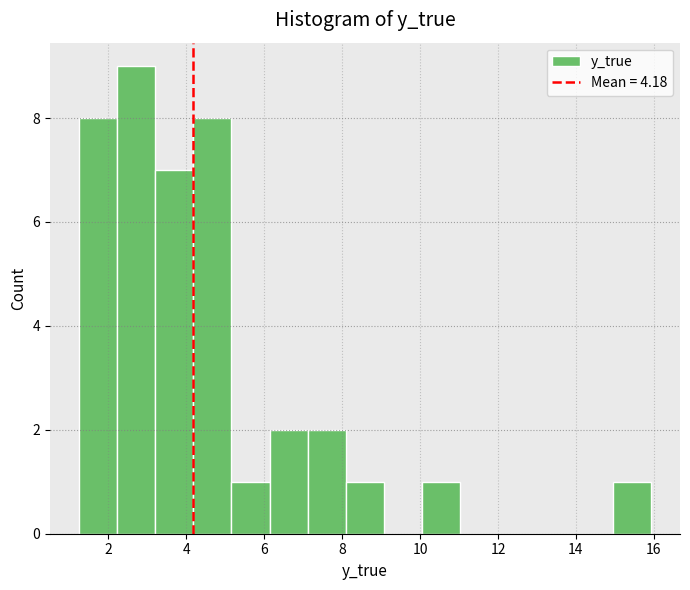

Reading left to right, transcribe this chart: for each bar, give the range it covers on the x-axis and its height. Neither the bar edges nor the heights are printed on the chart, so give them approximately, as read against the axes.

1.2 to 2.2: 8
2.2 to 3.2: 9
3.2 to 4.2: 7
4.2 to 5.2: 8
5.2 to 6.2: 1
6.2 to 7.2: 2
7.2 to 8.0: 2
8.0 to 9.0: 1
9.0 to 10.0: 0
10.0 to 11.0: 1
11.0 to 12.0: 0
12.0 to 13.0: 0
13.0 to 14.0: 0
14.0 to 15.0: 0
15.0 to 16.0: 1